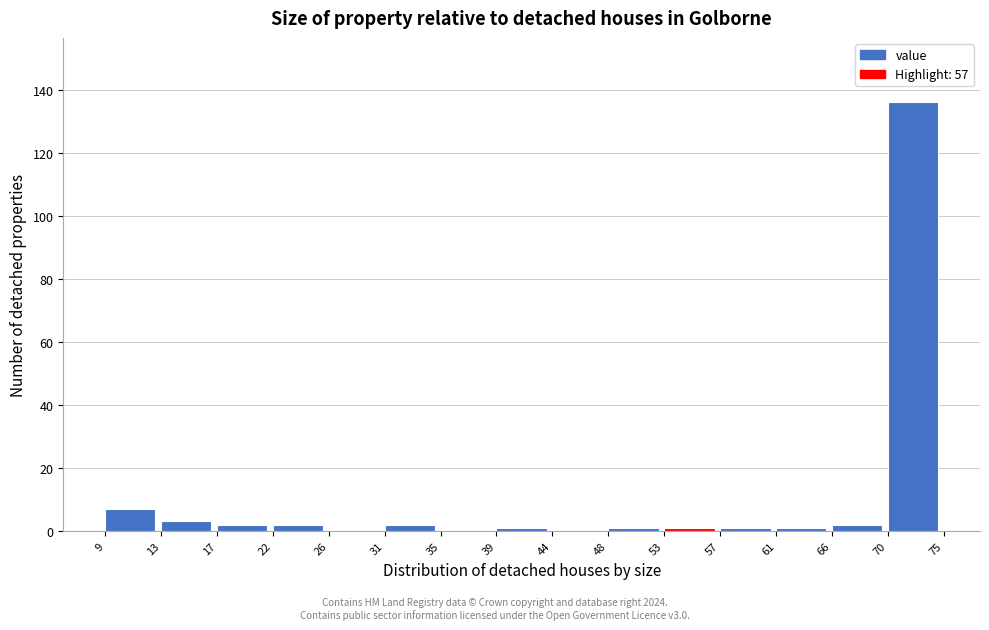

Reading left to right, extract all data points from this chart.

9=7	13=3	17=2	22=2	26=0	31=2	35=0	39=1	44=0	48=1	53=1	57=1	61=1	66=2	70=136